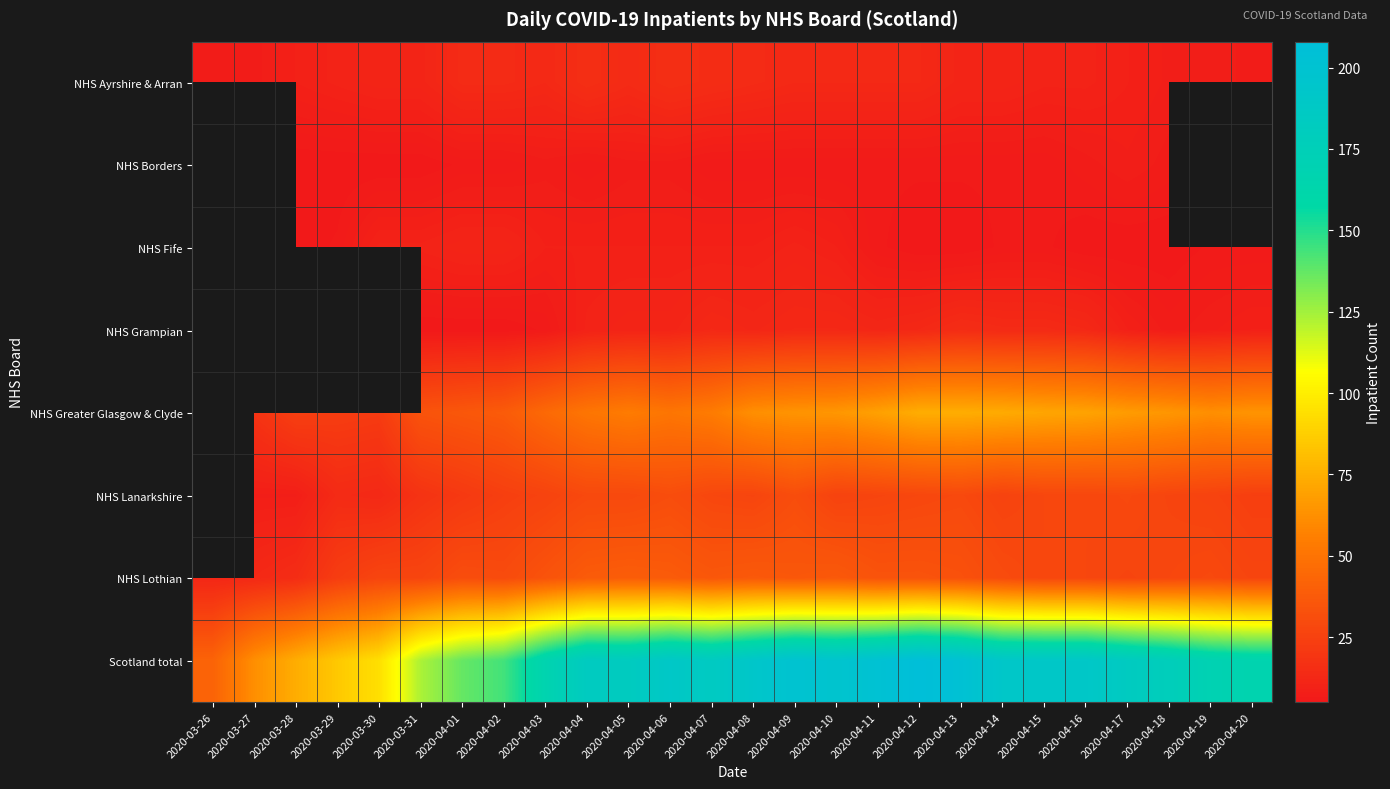

Which series has the widest spread of values?

Scotland total